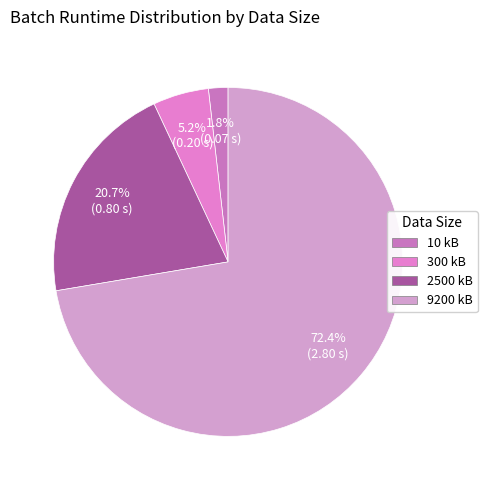

What is the total percentage of 9200 kB and 300 kB?

77.5%